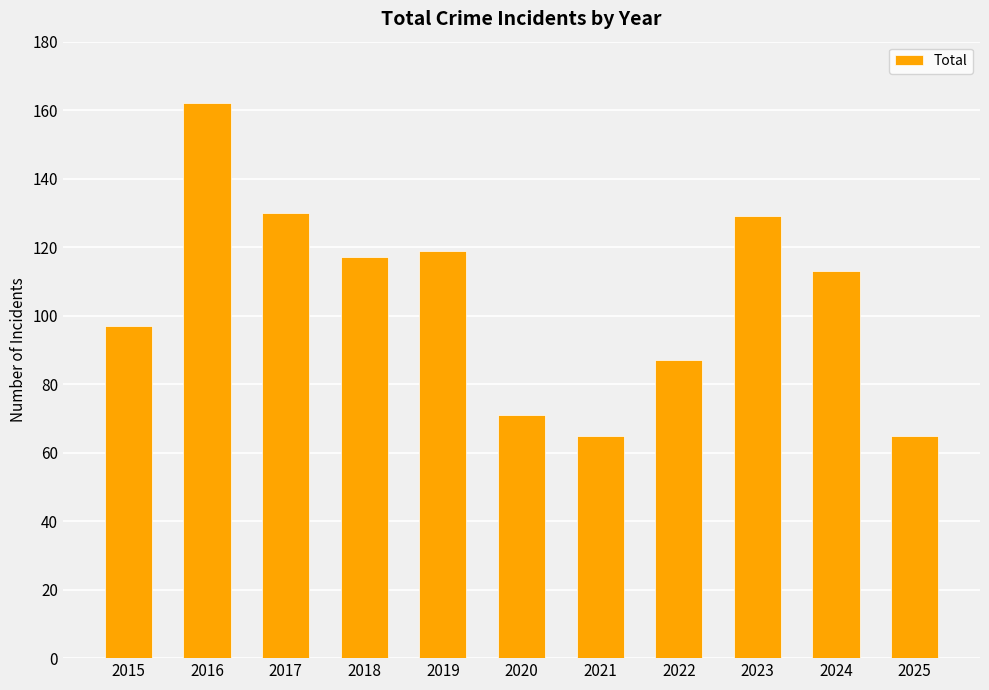

Reading left to right, transcribe all the data shown in this chart.

97	162	130	117	119	71	65	87	129	113	65